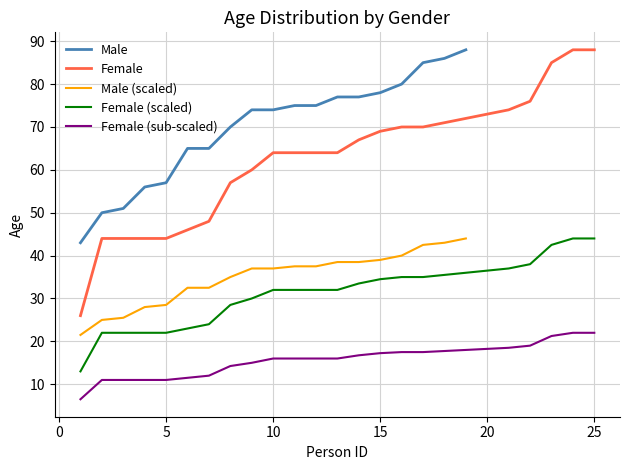

Which series has the largest range (max minus min)?

Female